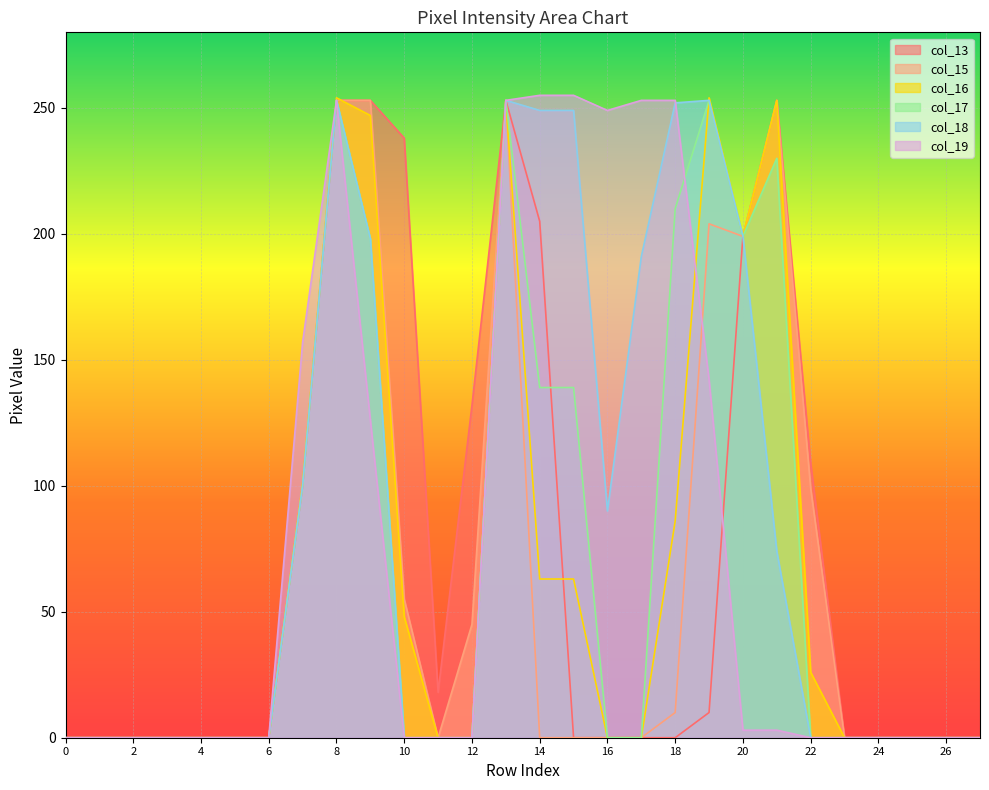

True or false: col_17 and col_16 cross at least once.

True